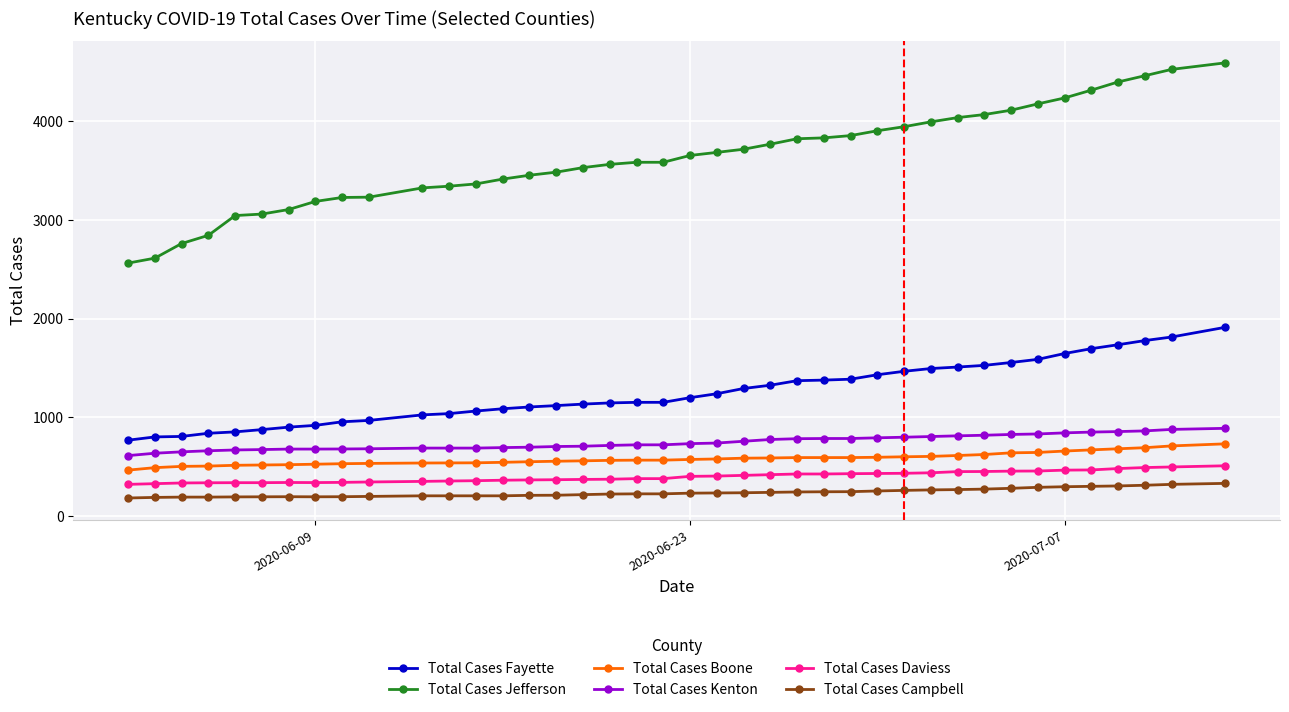

Which series has the widest spread of values?

Total Cases Jefferson